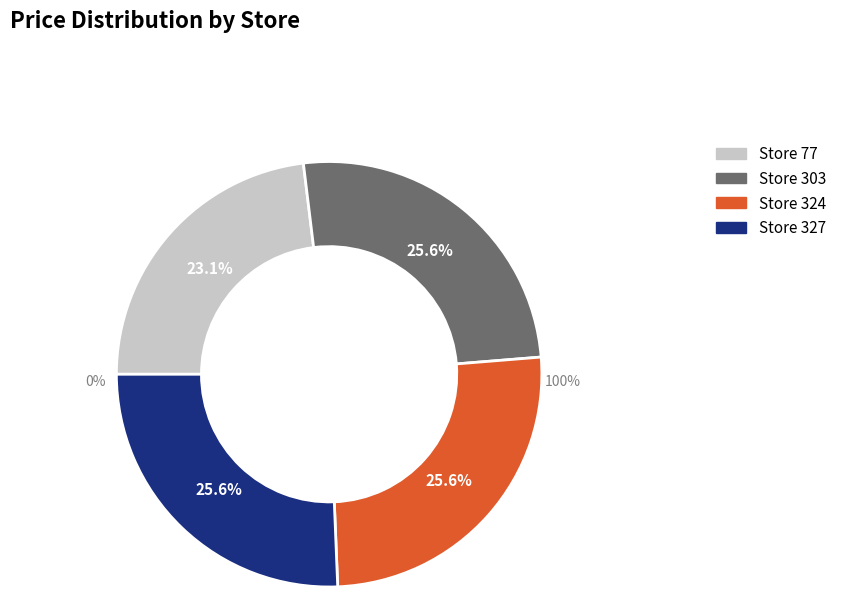

What percentage is the 327 slice, to the nearest percent?

26%